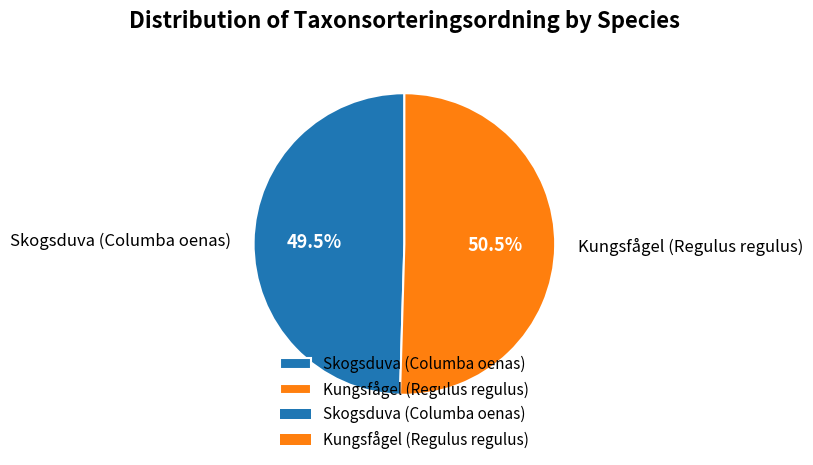

What is the smallest slice in the pie chart?

Skogsduva (Columba oenas)